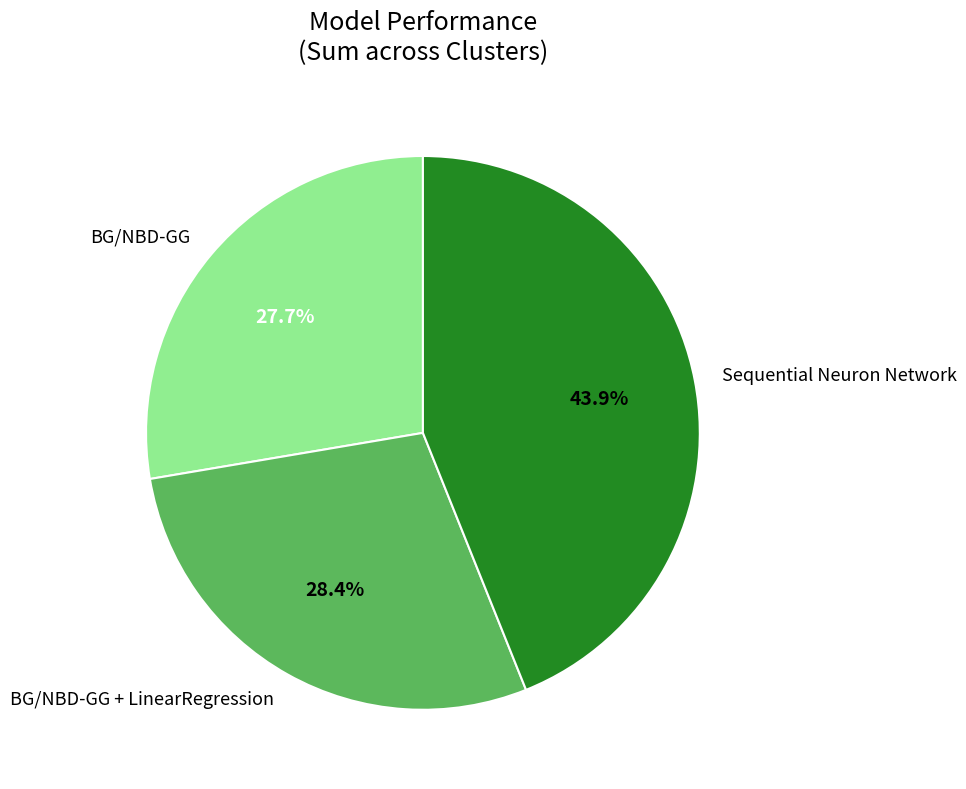

Is there a majority slice in this chart?

No